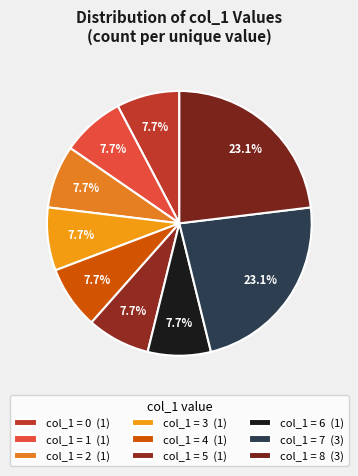

How many segments does this pie chart have?

9